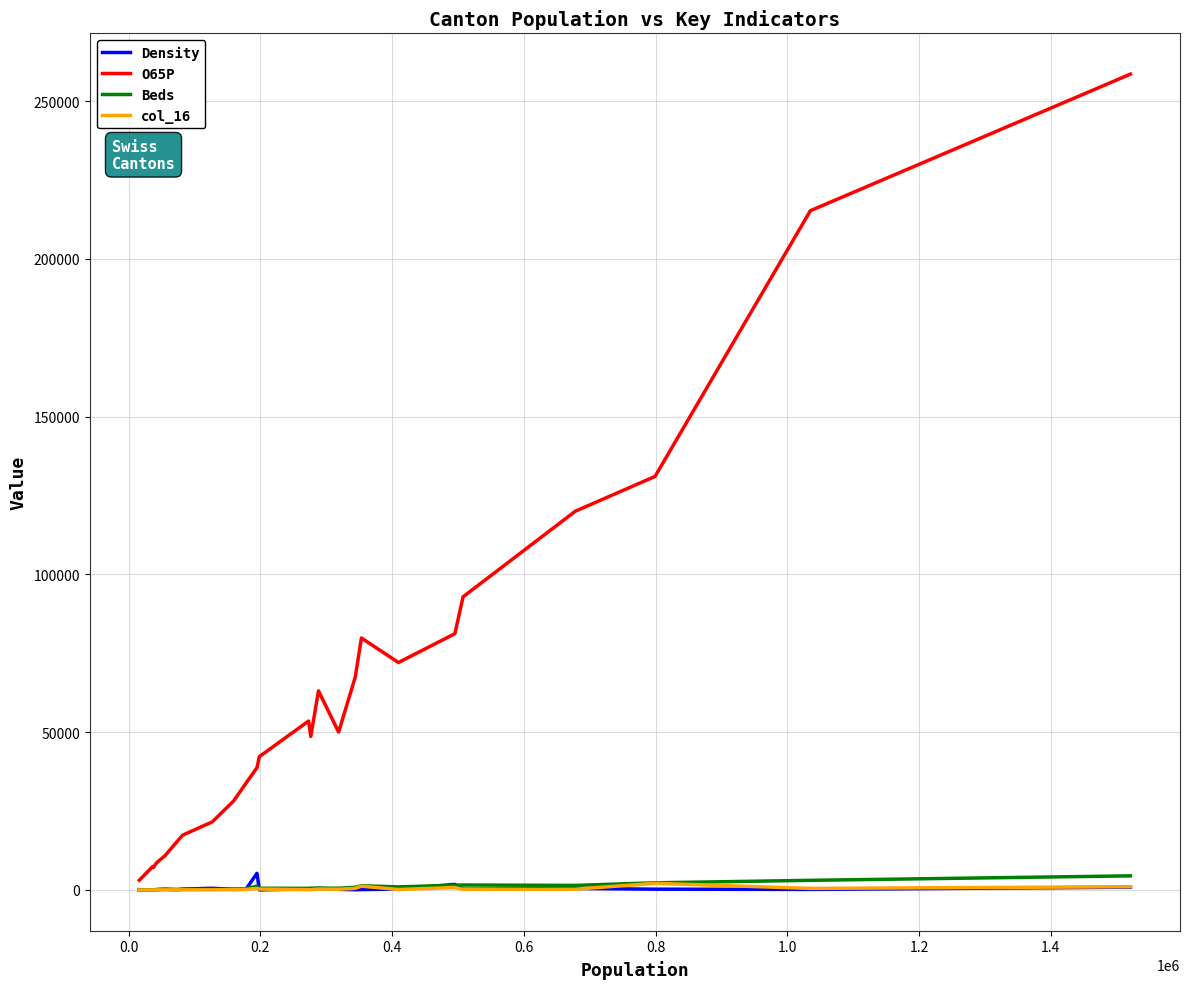

Which series has the widest spread of values?

O65P